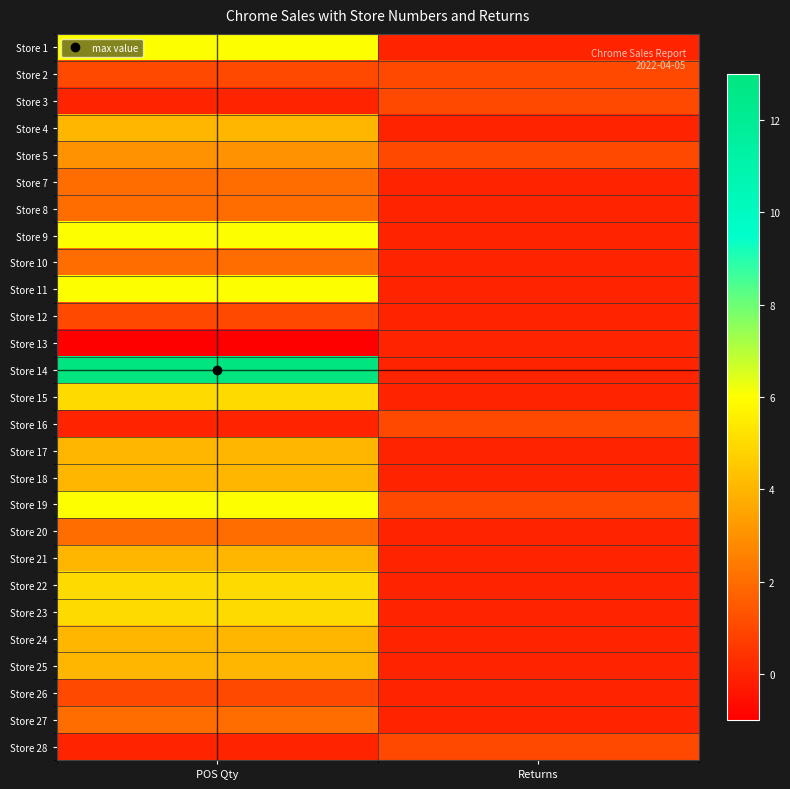

List the series in order of their peak value, highest first.

Store 14, Store 1, Store 9, Store 11, Store 19, Store 15, Store 22, Store 23, Store 4, Store 17, Store 18, Store 21, Store 24, Store 25, Store 5, Store 7, Store 8, Store 10, Store 20, Store 27, Store 2, Store 3, Store 12, Store 16, Store 26, Store 28, Store 13